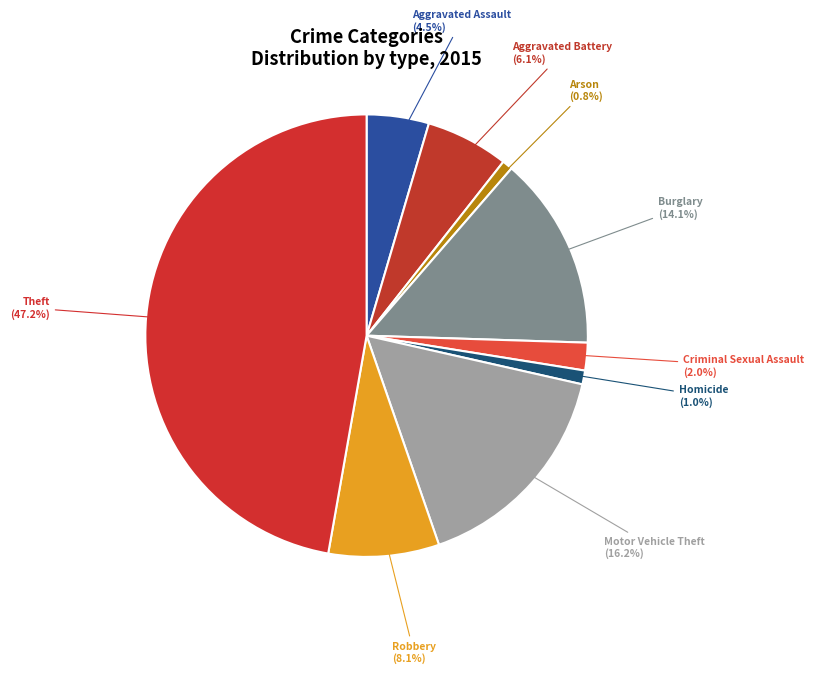

How many segments does this pie chart have?

9